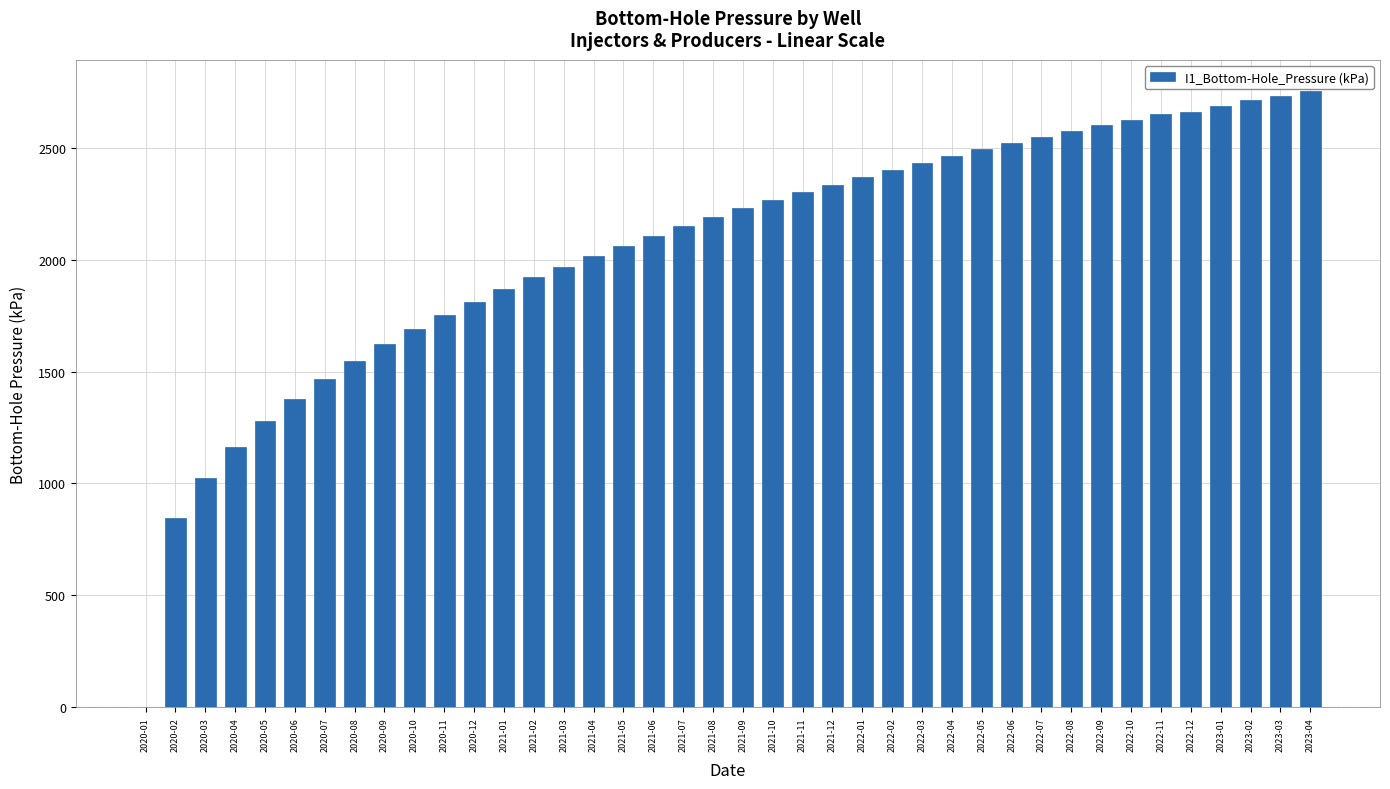

Between 2023-01 and 2022-05, which is larger?

2023-01